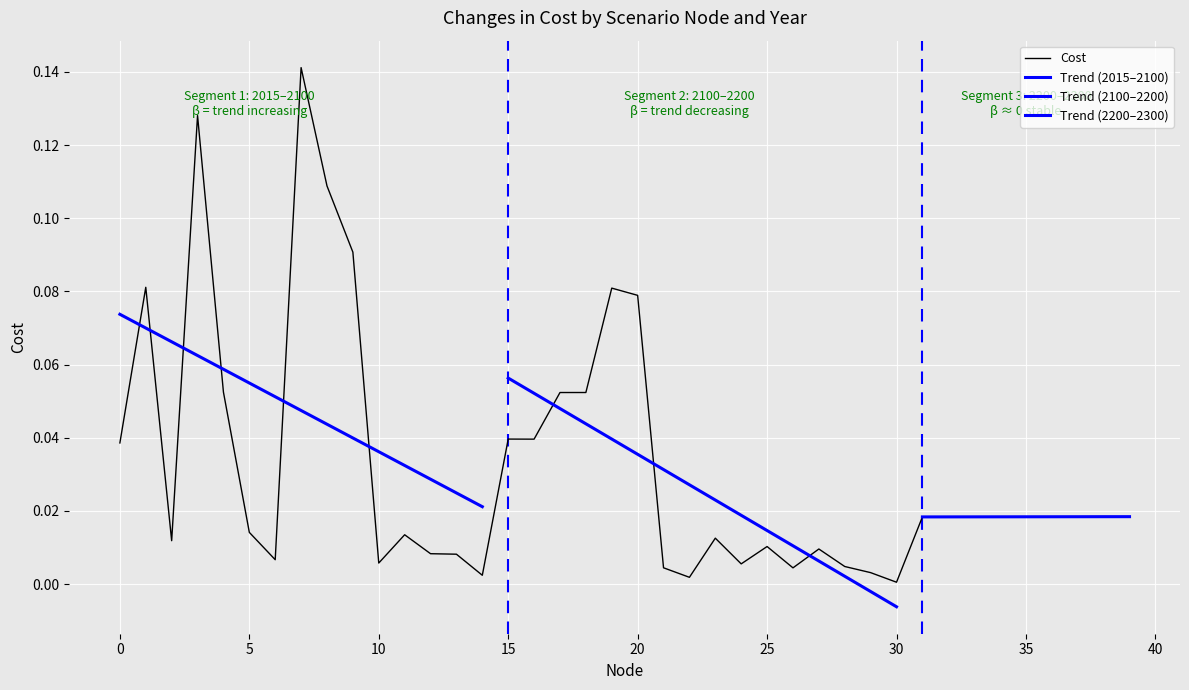

List the labels in order of value, largest first.

7, 3, 8, 9, 1, 19, 20, 4, 18, 17, 15, 16, 0, 38, 37, 35, 39, 33, 36, 34, 31, 32, 5, 11, 23, 2, 25, 27, 12, 13, 6, 10, 24, 28, 21, 26, 29, 14, 22, 30